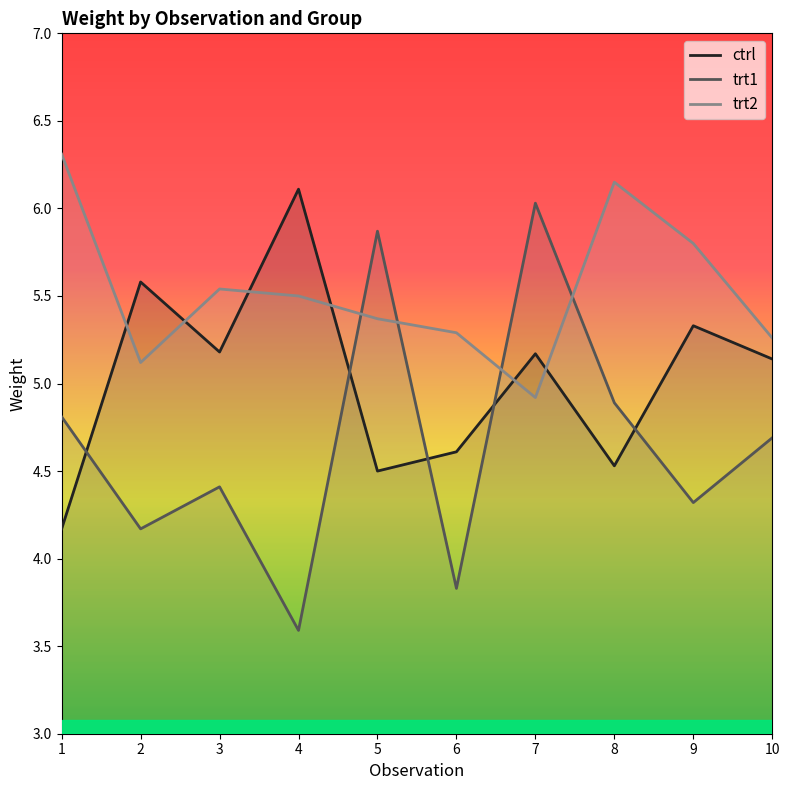

At which label is trt1 closest to 4?

2